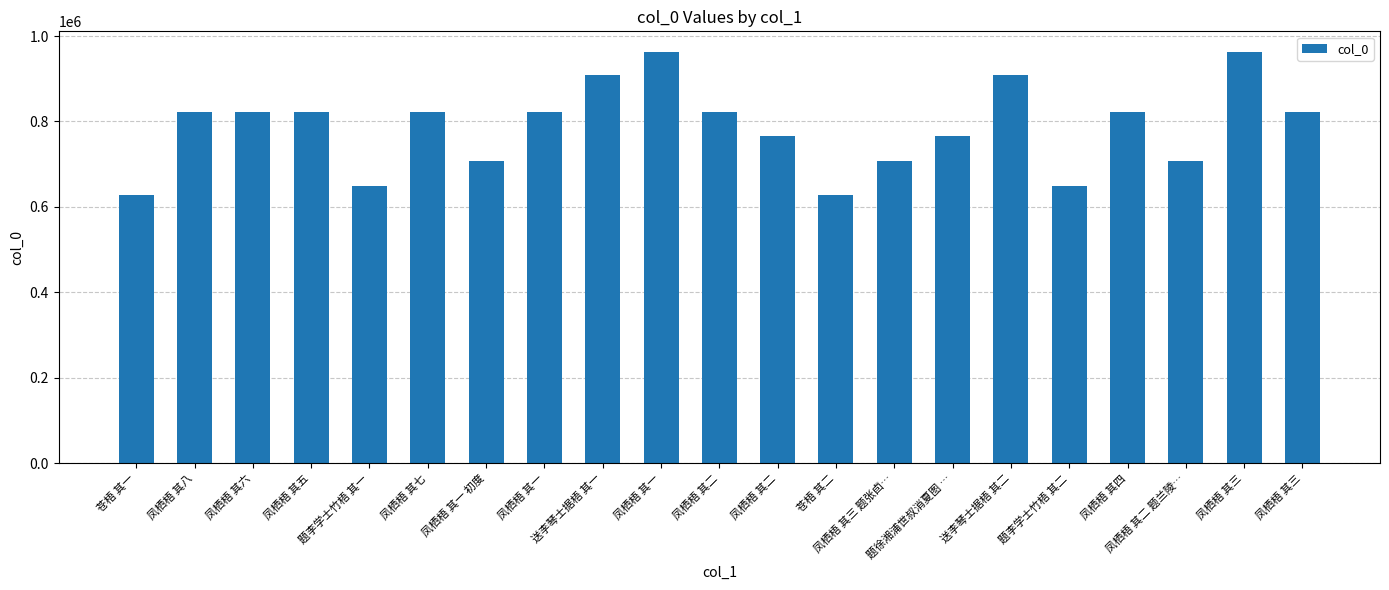

The chart shows a value of 1064256 at 苍梧 其二. True or false?

False